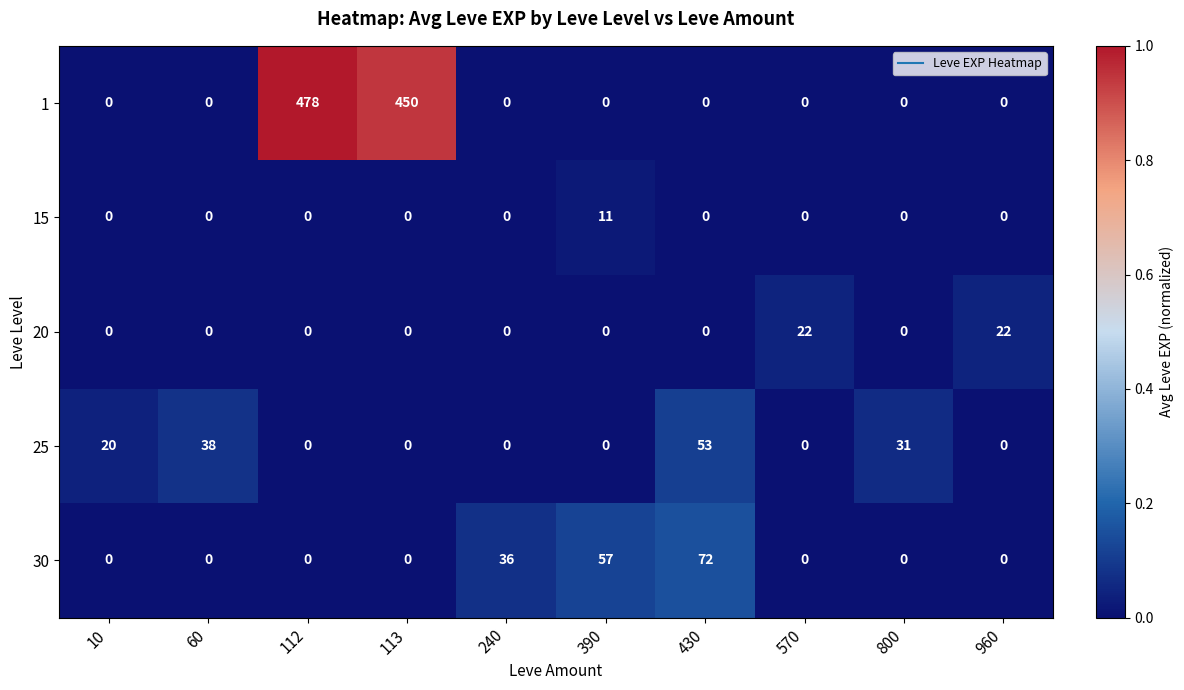

Count the 30 values in the range 0 to 36.

8